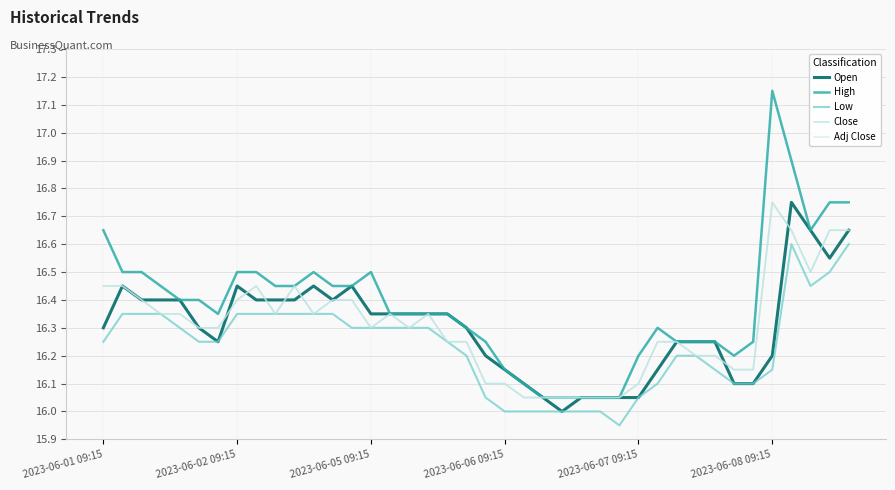

True or false: Adj Close and Low cross at least once.

False